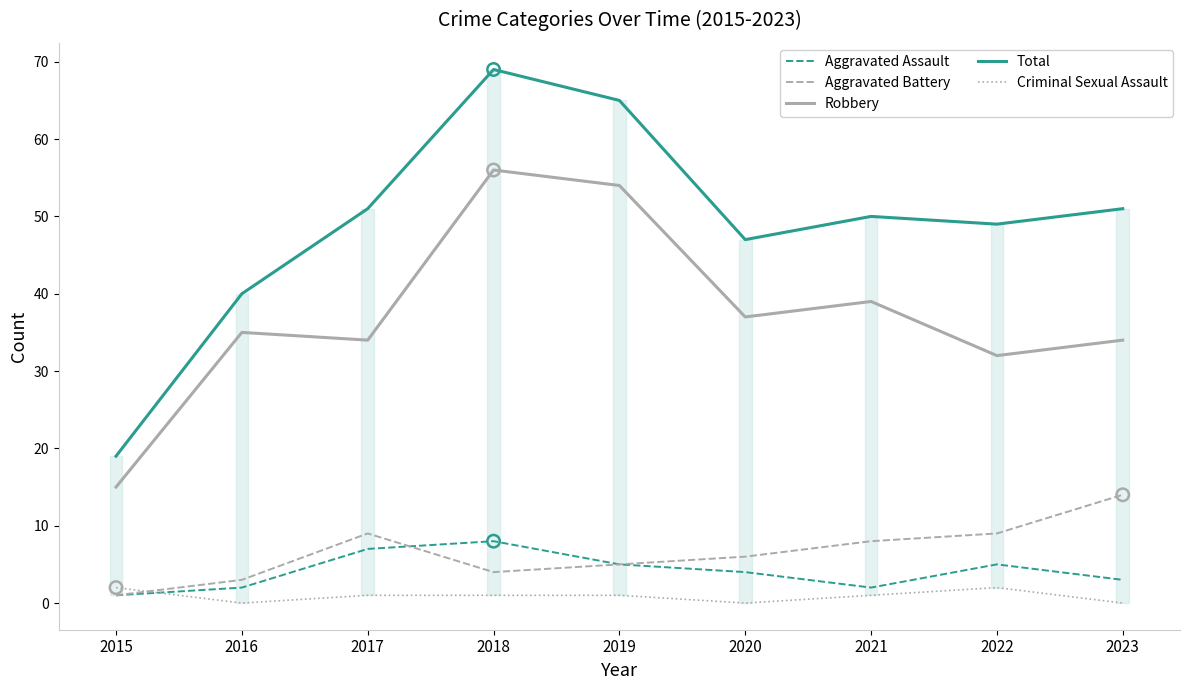

Which series has the largest total across all categories?

Total